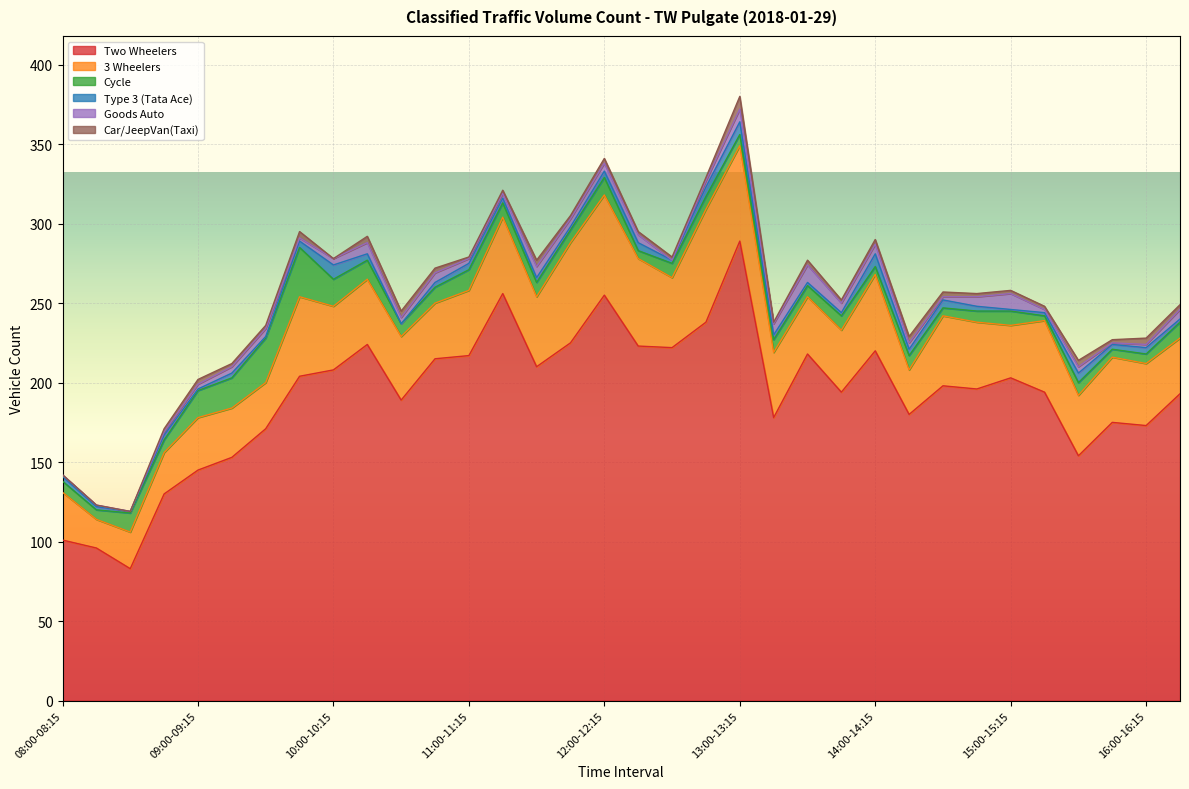

How many Car/JeepVan(Taxi) values are between 2 and 3?

20